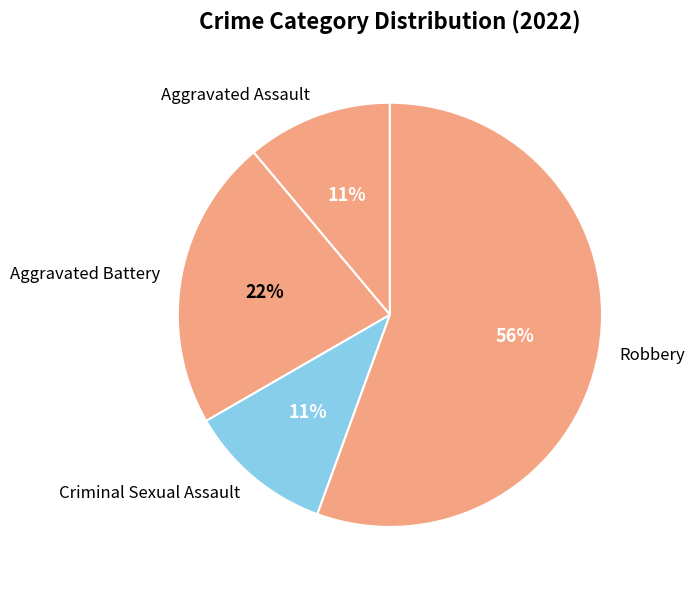

What is the largest slice in the pie chart?

Robbery